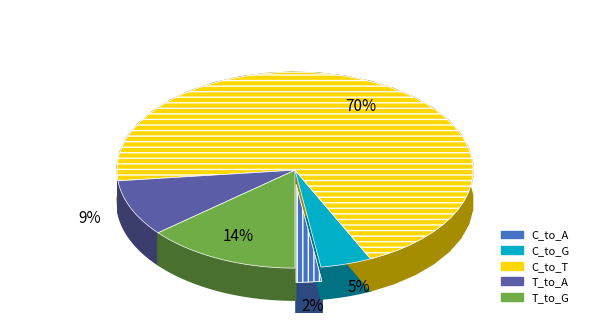

Does 18 represent more than half of the total?

No